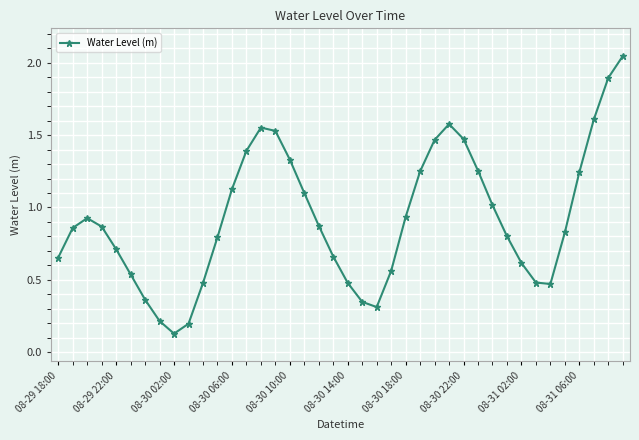

What is the difference between the second highest and minimum values?

1.8